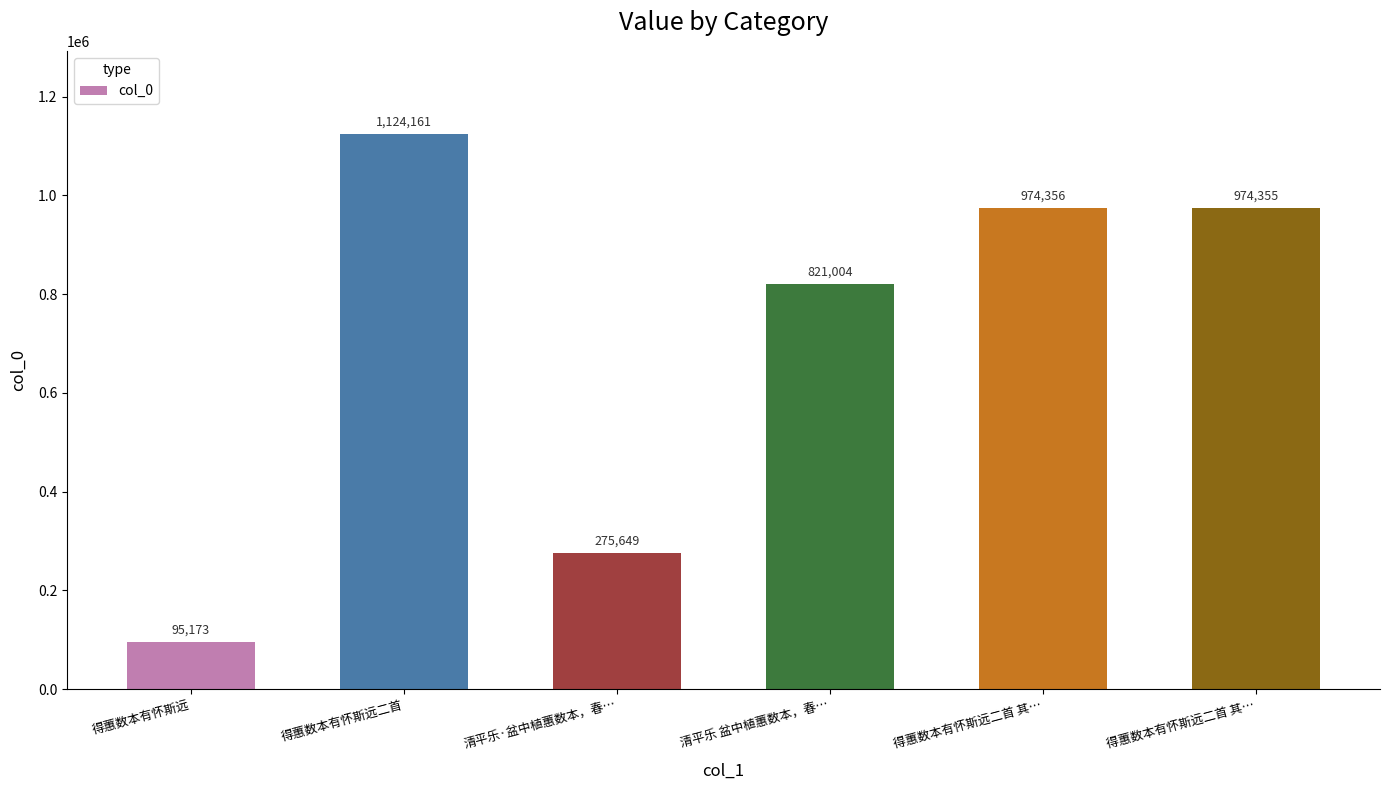

At which label does the data first exceed 974355?

得蕙数本有怀斯远二首